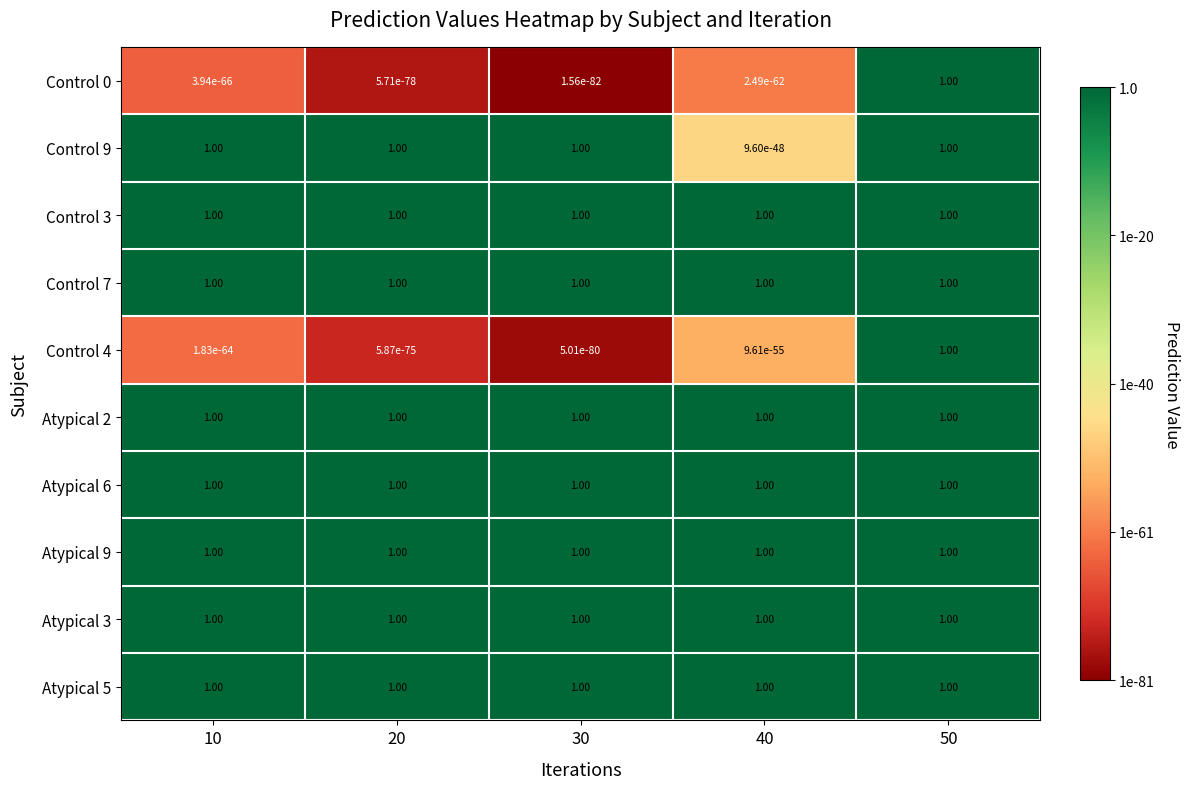

What is the spread (max minus min) of values at 10?

1.0